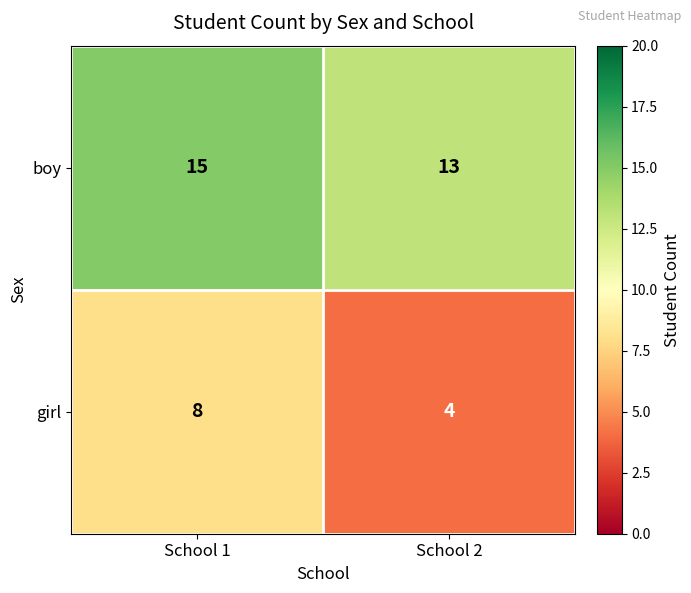

Rank the series at School 1 from lowest to highest value.

girl, boy